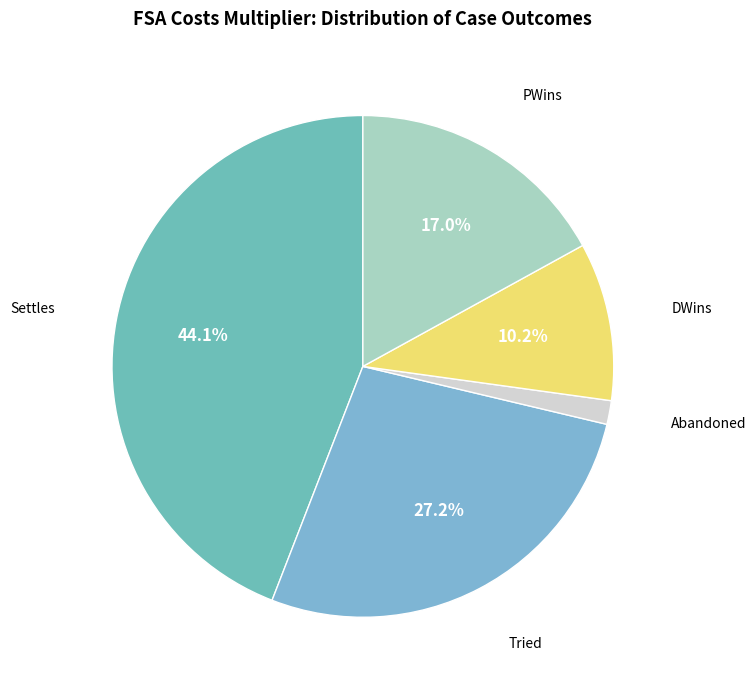

Which category has the biggest portion of the pie?

Settles